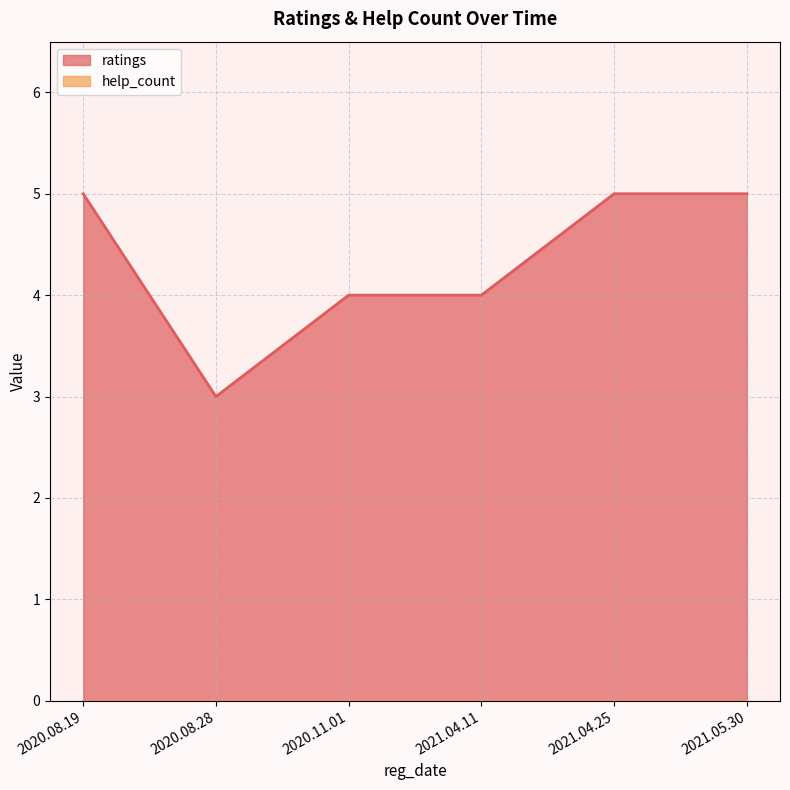

True or false: ratings and help_count intersect in this chart.

False